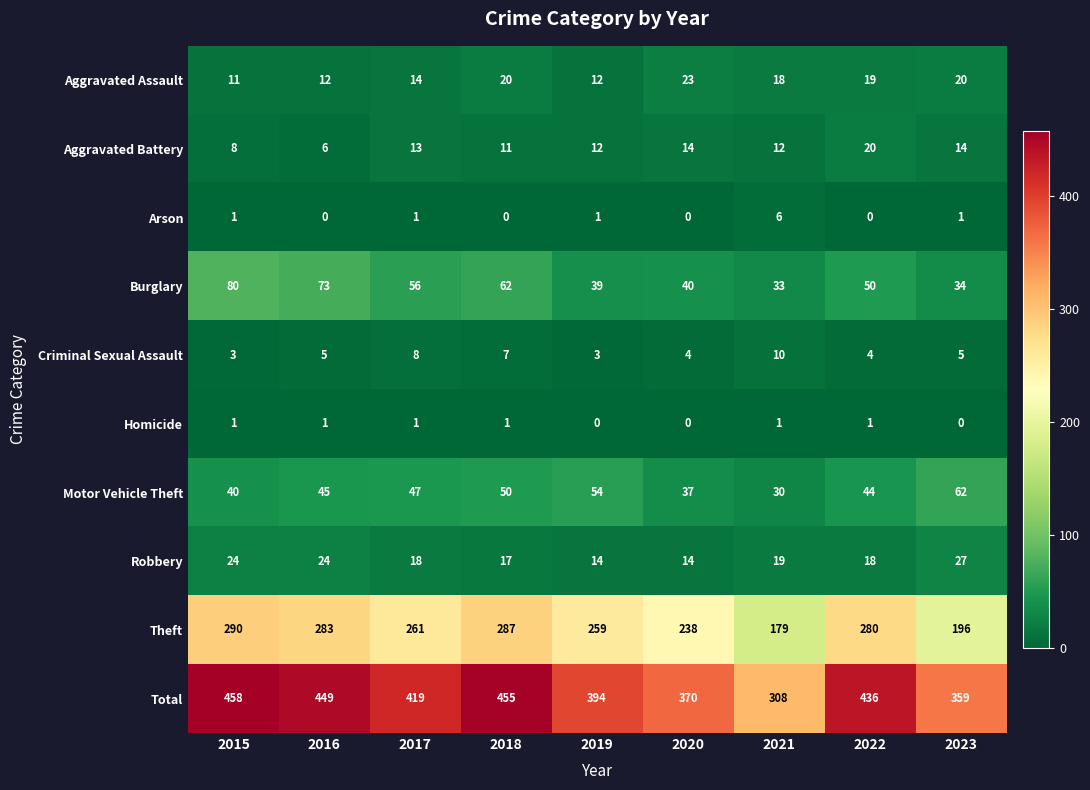

At 2021, list the series in order from smallest to largest.

Homicide, Arson, Criminal Sexual Assault, Aggravated Battery, Aggravated Assault, Robbery, Motor Vehicle Theft, Burglary, Theft, Total